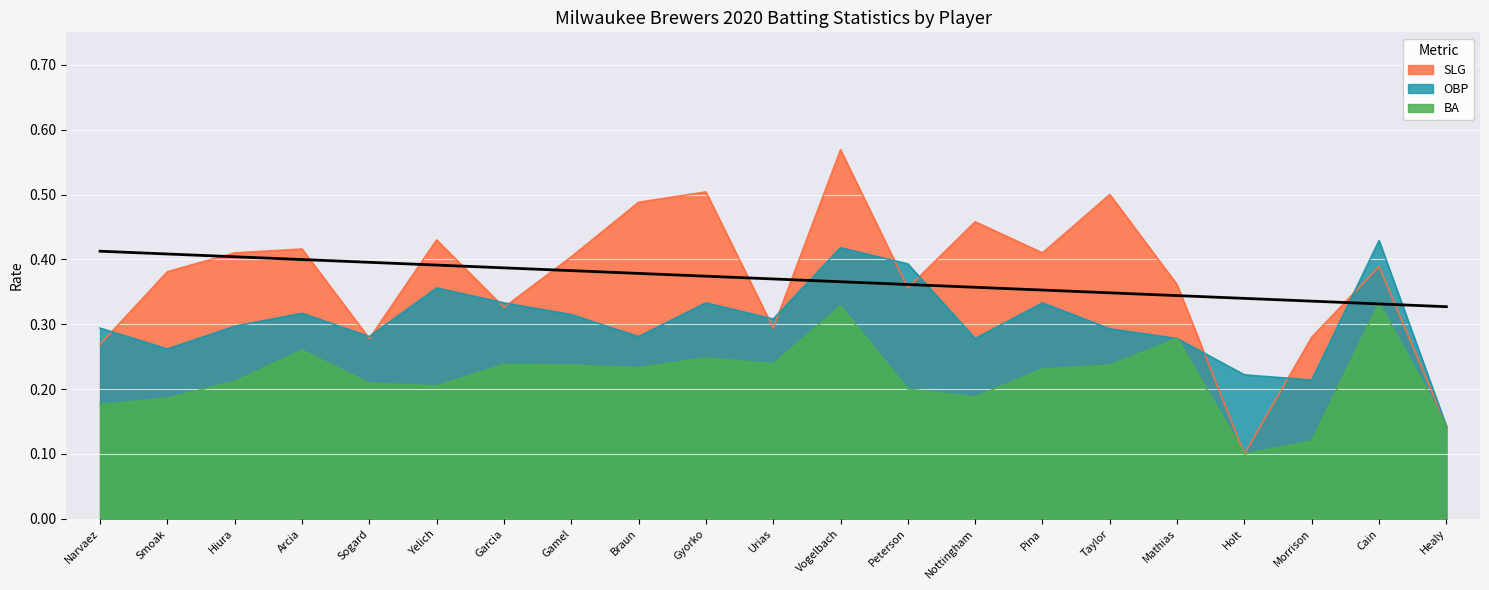

At which label does OBP reach its peak?

Cain